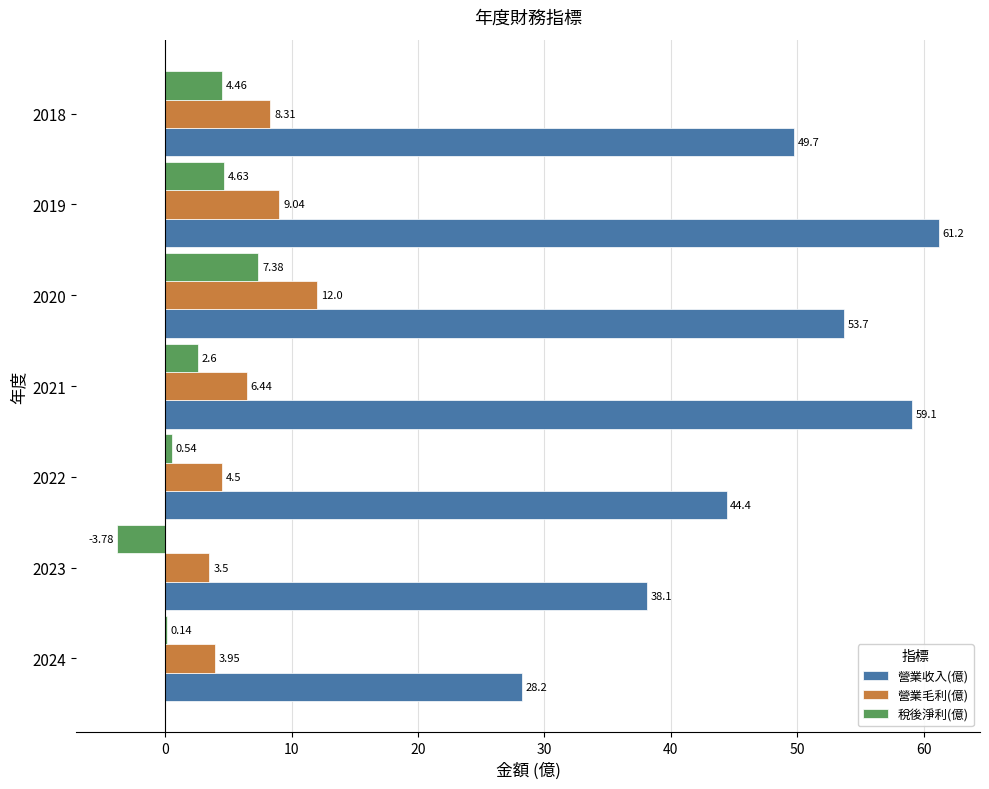

What is the sum of all 營業收入(億) values?

334.4